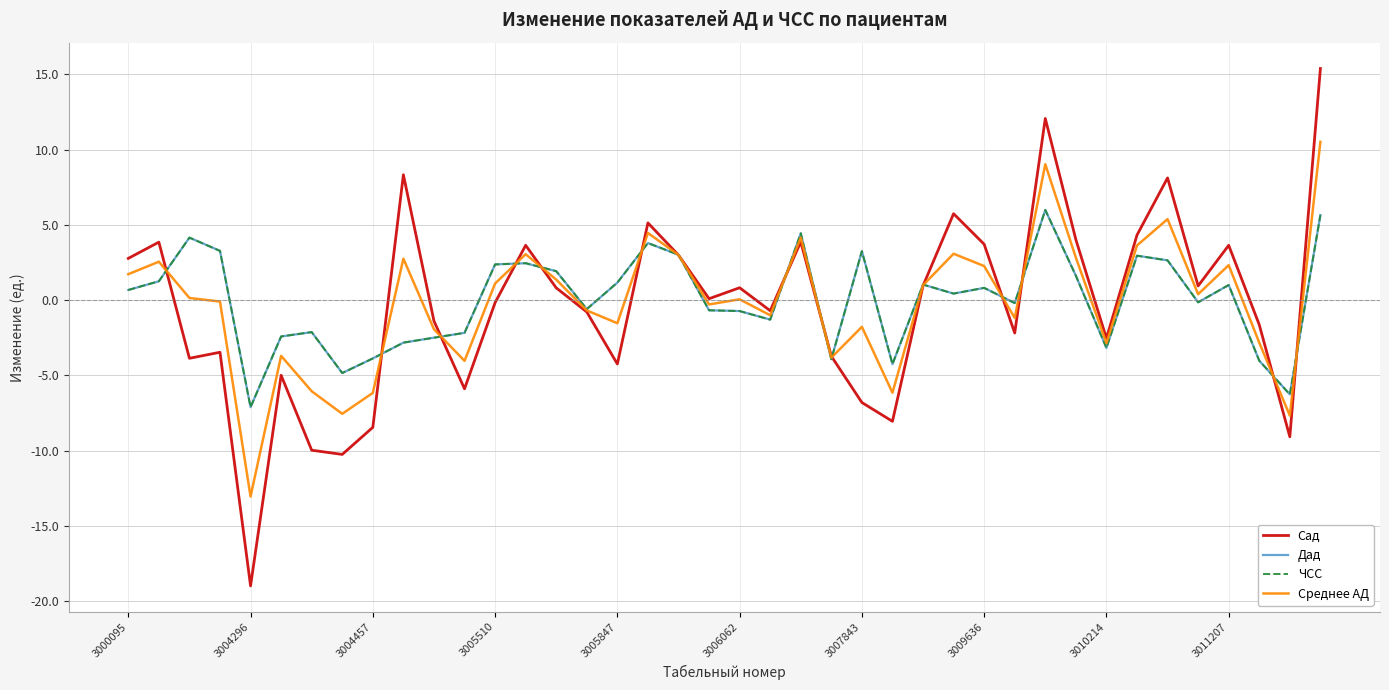

Where is Среднее АД nearest to the value -1?

21